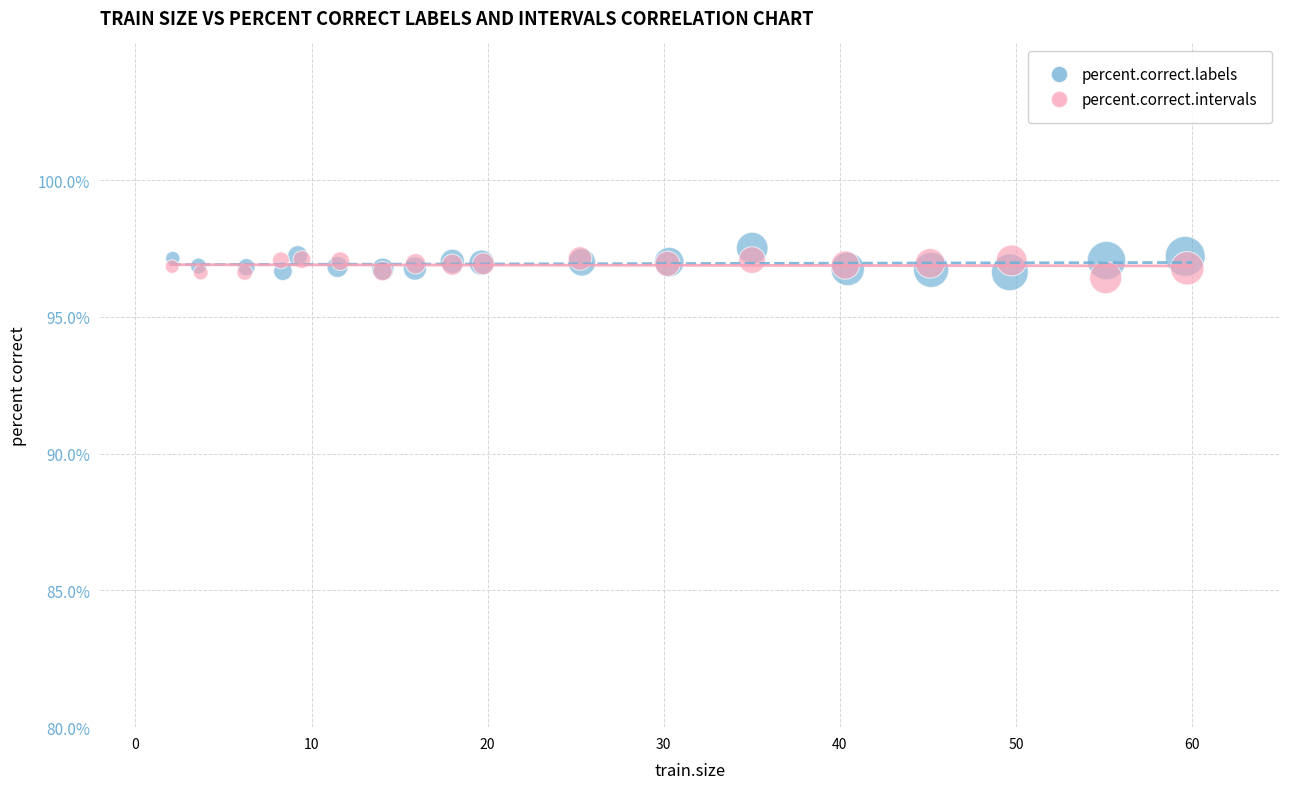

What are all the series names shown in the legend?

percent.correct.labels, percent.correct.intervals